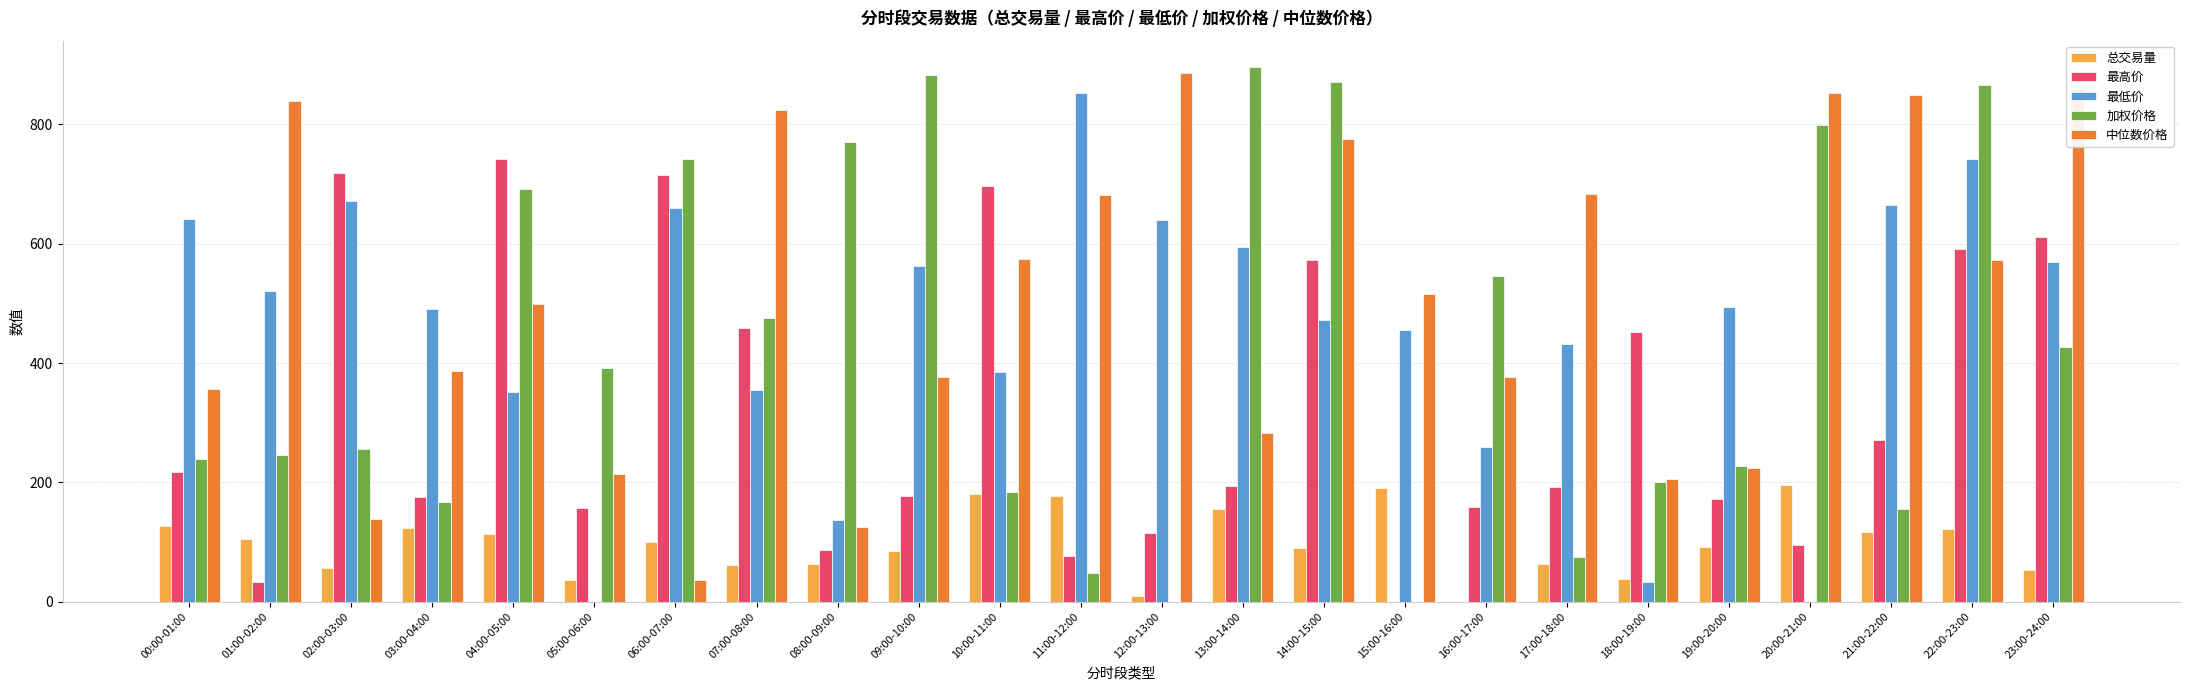

True or false: 最高价 has a value of 742.8 at 04:00-05:00.

True